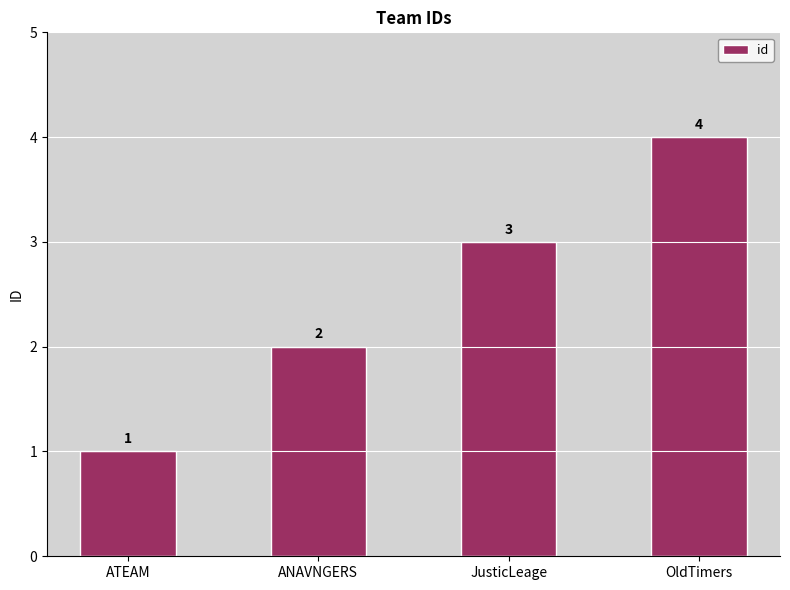

What is the label of the 2nd bar from the right?

JusticLeage